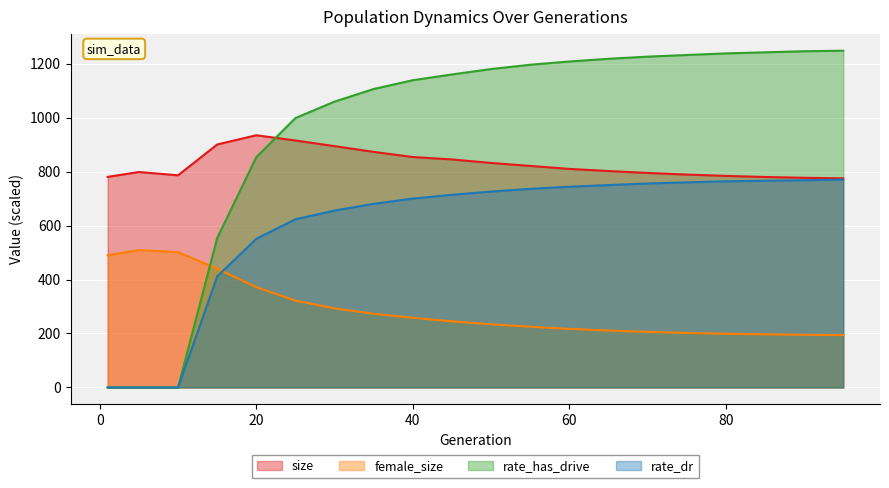

True or false: rate_has_drive has more than 2 points higher than both neighbors.

False